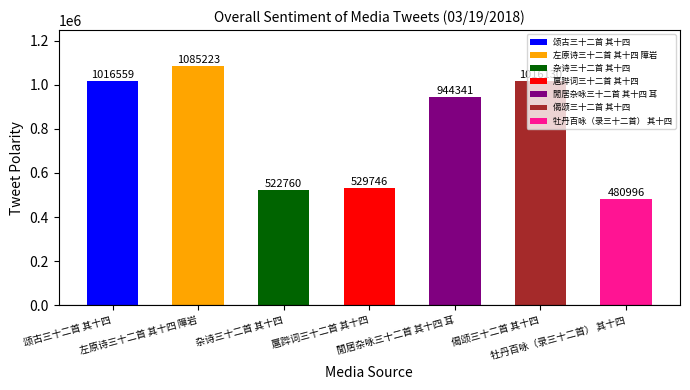

What is the sum of all values?

5595755